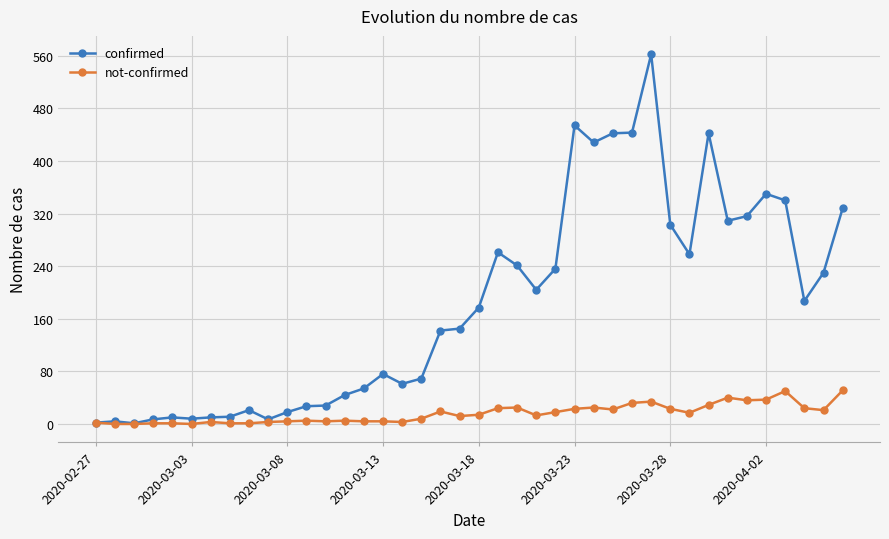

How many lines are shown in the chart?

2